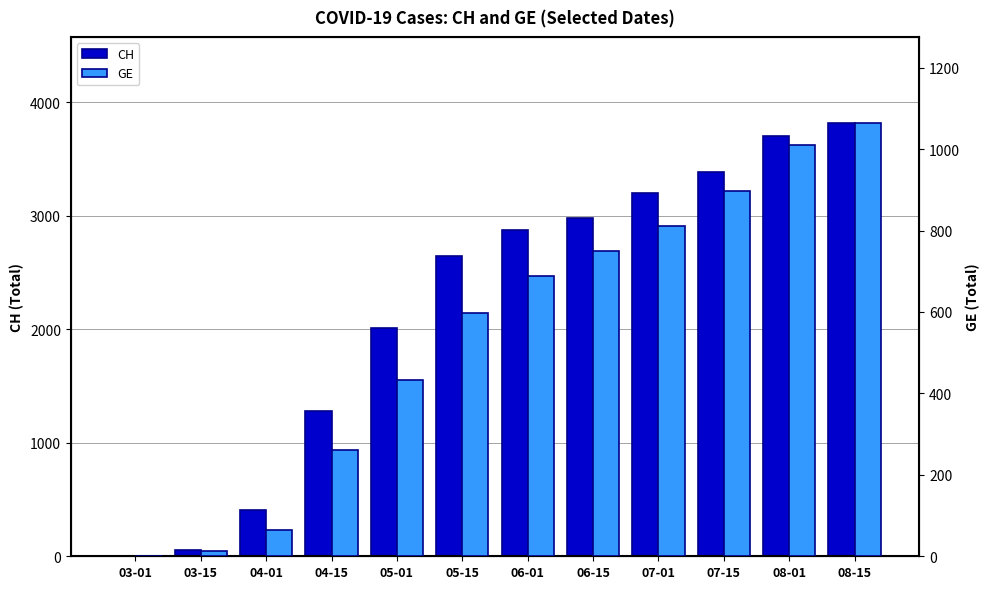

What is the spread (max minus min) of values at 06-01?

2186